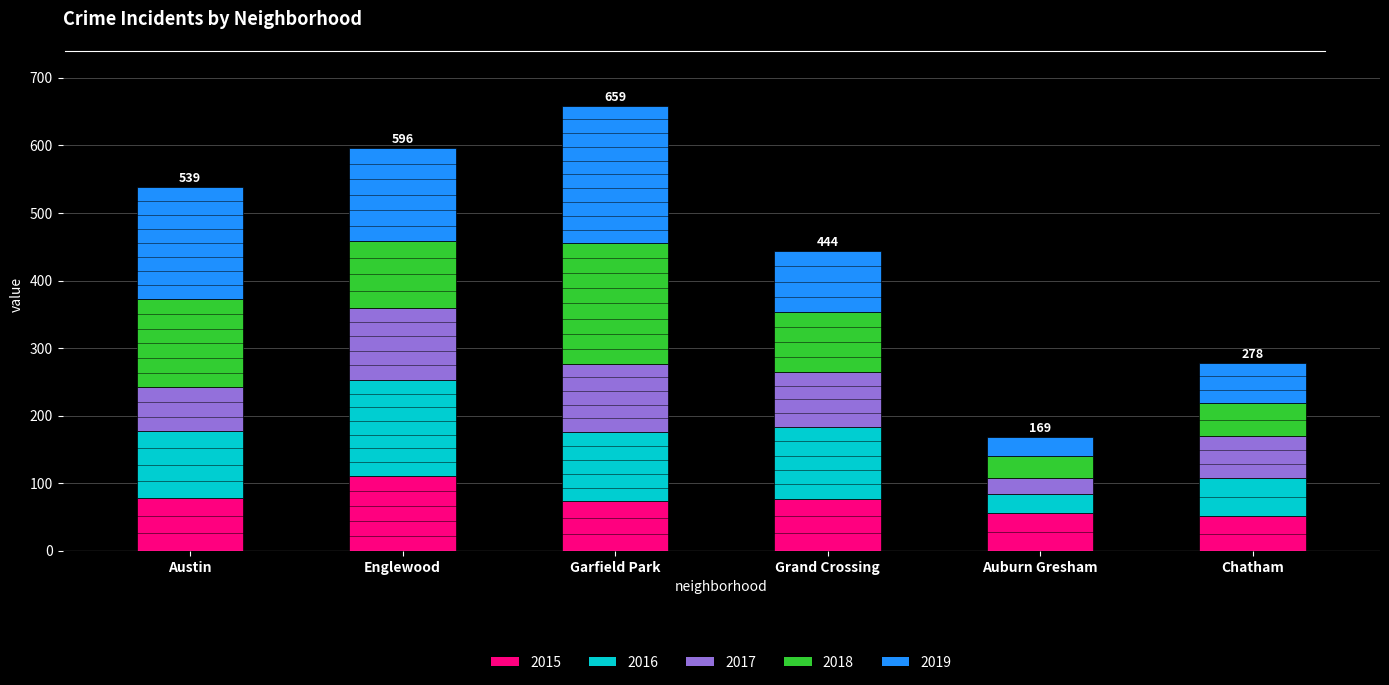

At which category is the sum across all series the highest?

Garfield Park